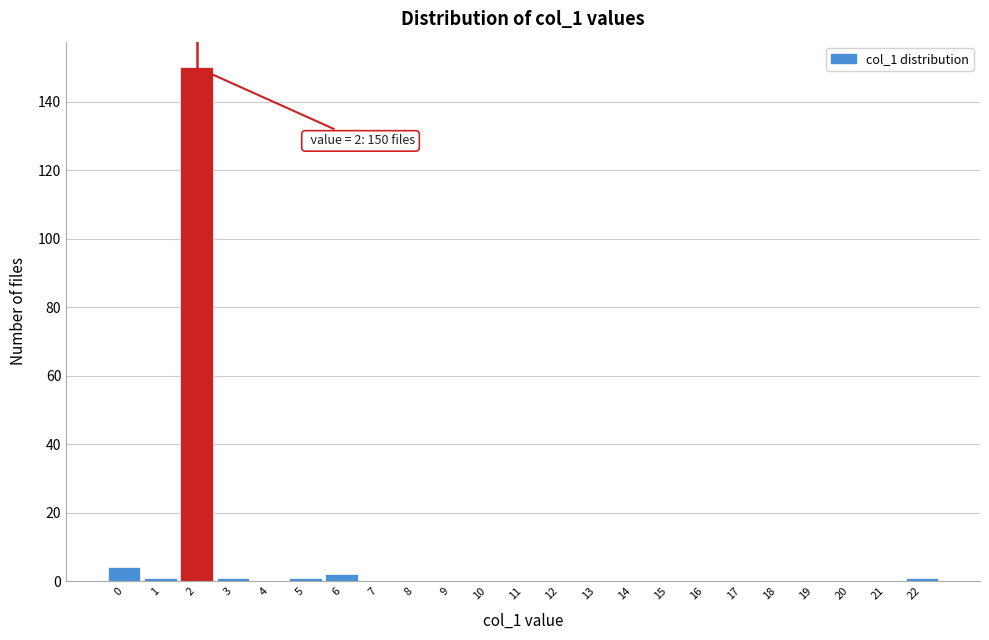

Which range on the x-axis has the tallest bar?

1.5 to 2.5